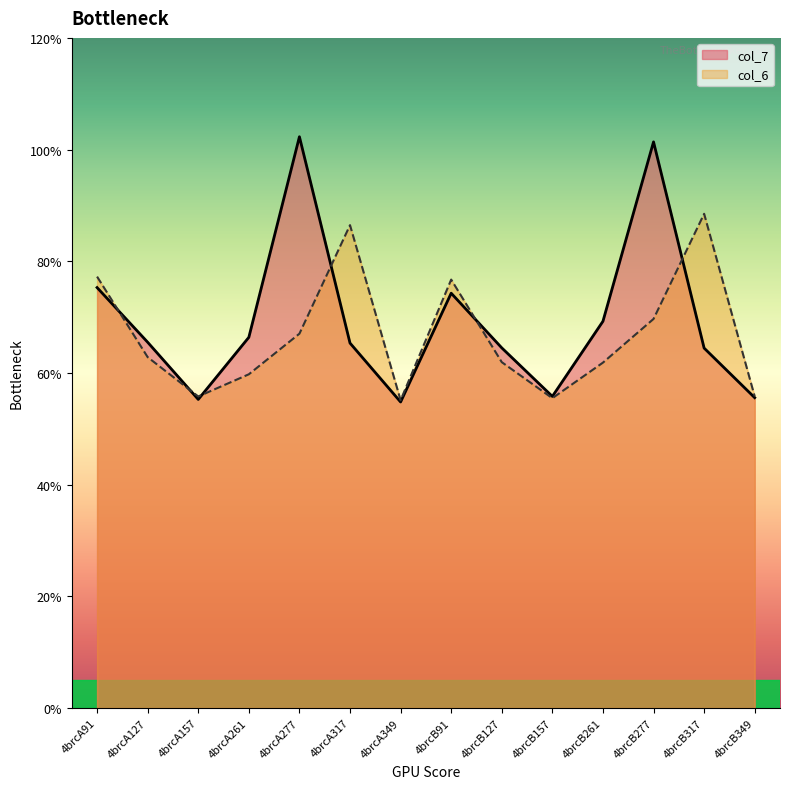

Which series has the largest range (max minus min)?

col_7